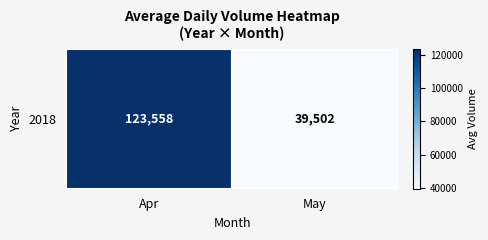

The value at May is 59876. True or false?

False